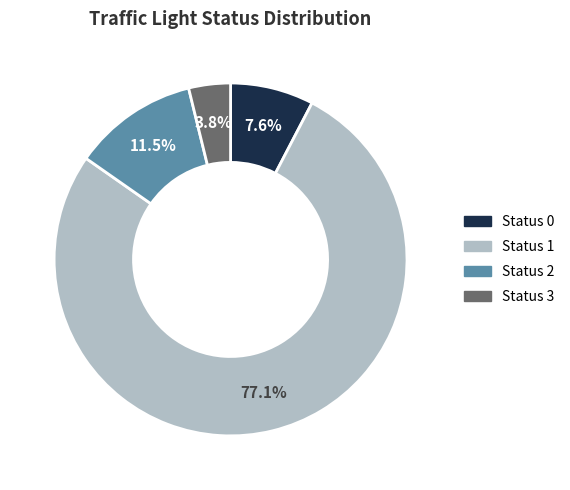

Combined, do Status 2 and Status 3 account for over 50%?

No